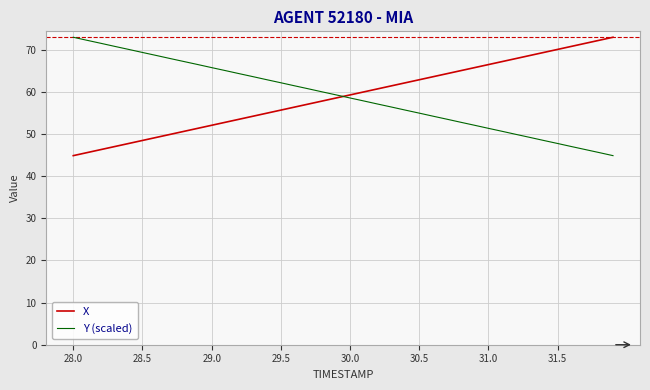

What is the difference between the second highest and second lowest values in the X series?

26.6